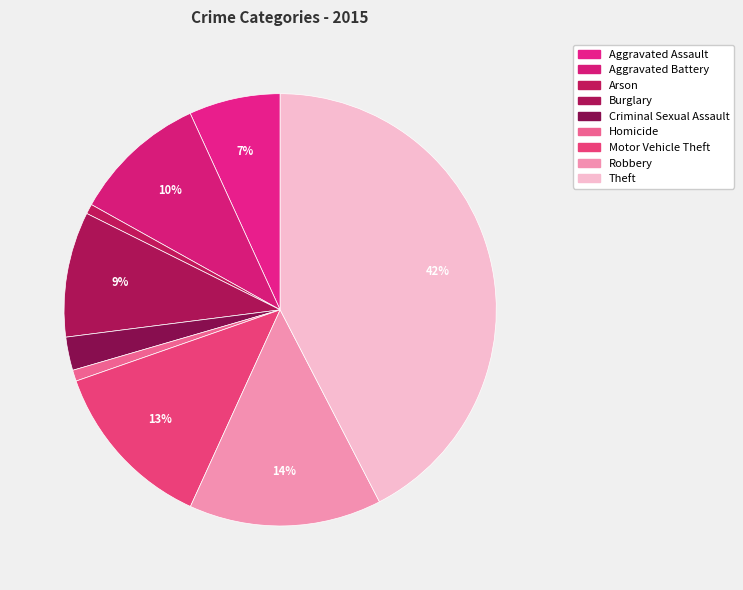

To the nearest percent, what is the difference between the largest and smallest slice percentages?

42%